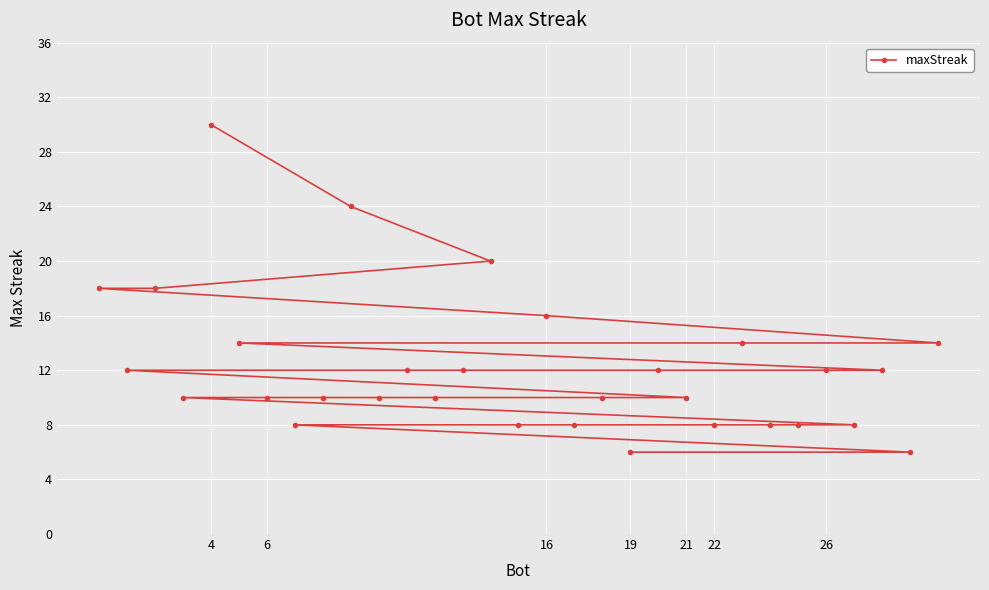

What is the difference between the maximum and minimum values?

24